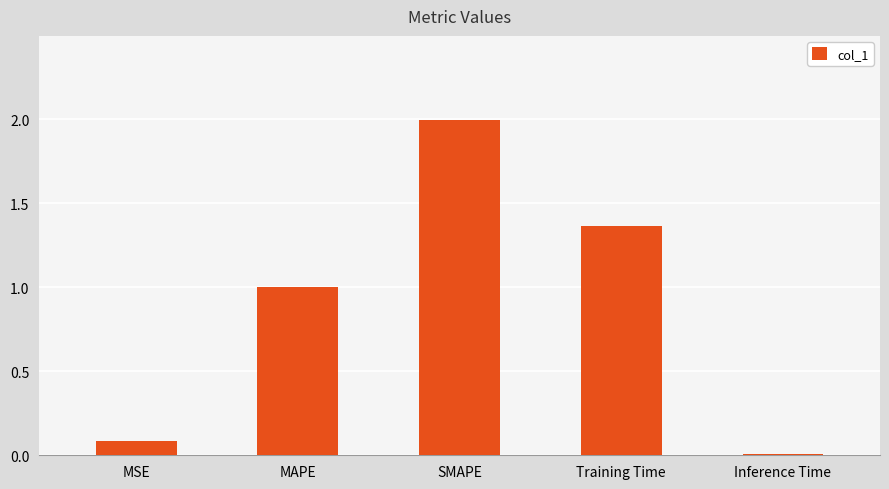

What position from the right is SMAPE?

3